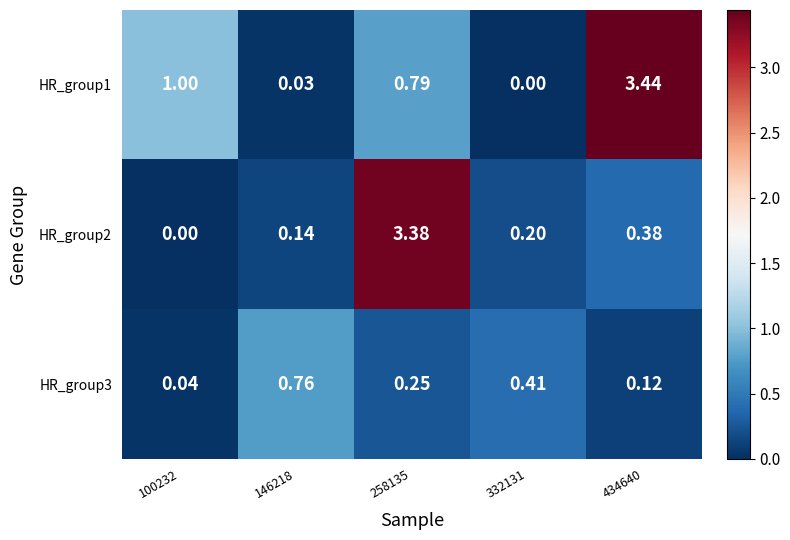

At how many categories does at least one series exceed 0?

5